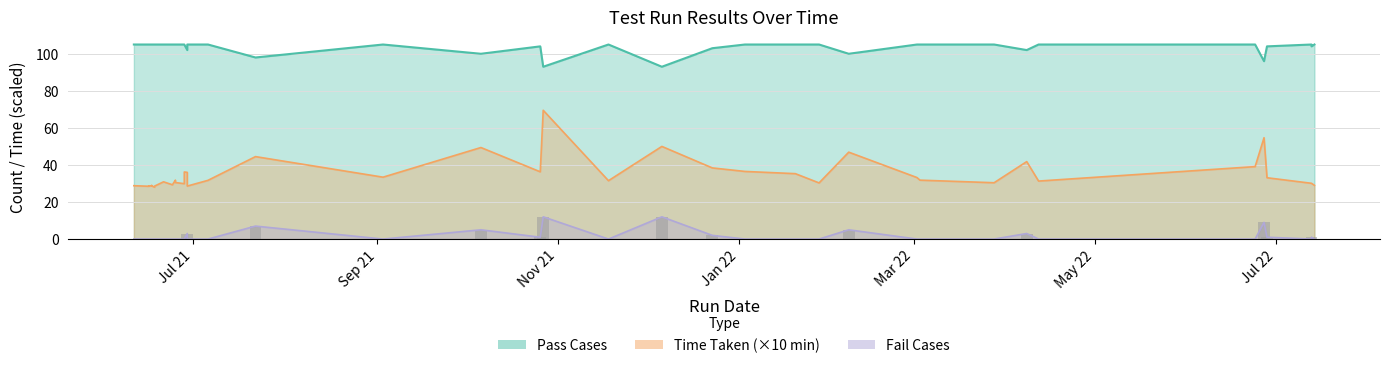

Read the Time Taken value at 2022-06-24.

39.1